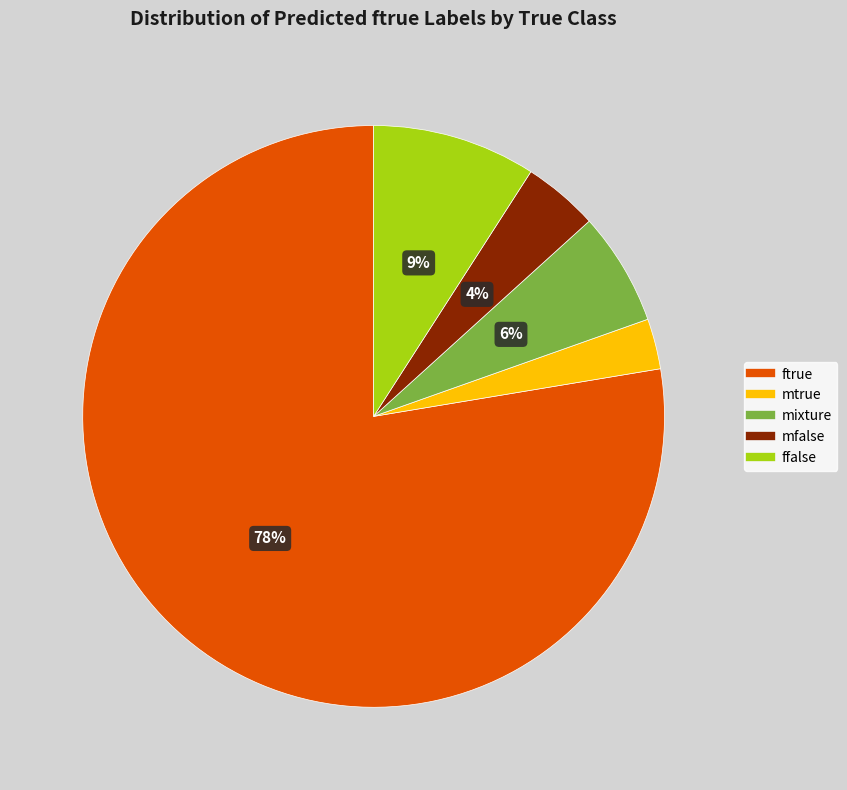

To the nearest percent, what is the difference between the ffalse and mtrue slice percentages?

6%